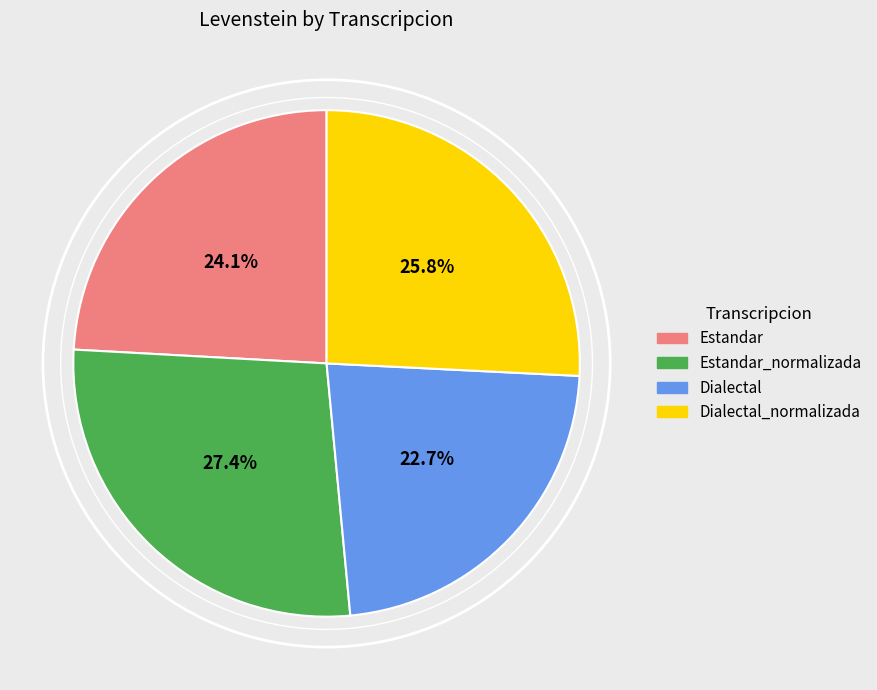

The Estandar slice represents 24% of the pie. True or false?

True